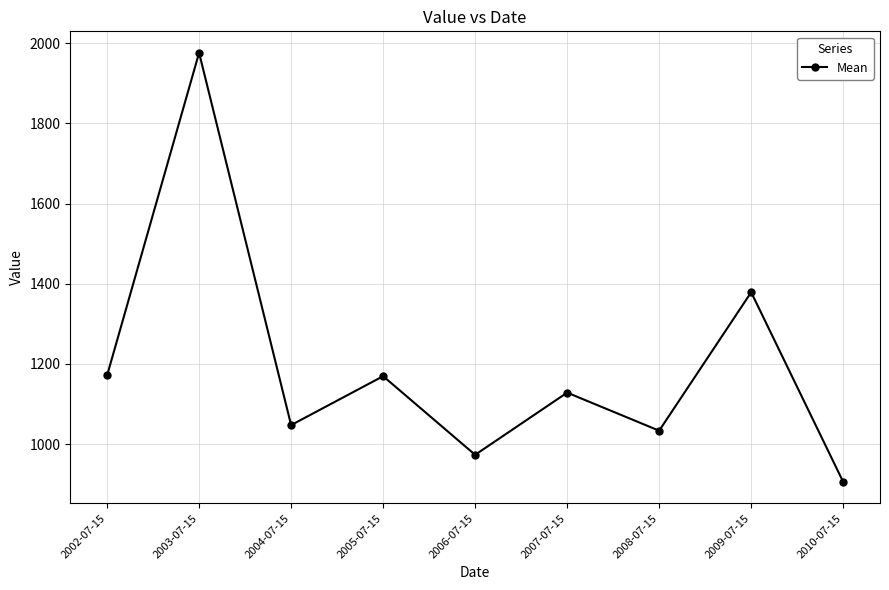

The value at 2009-07-15 is 1378.9. True or false?

True